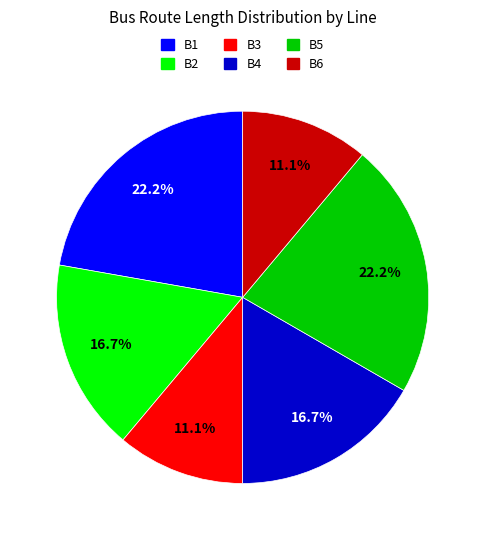

To the nearest percent, what is the average slice percentage?

17%